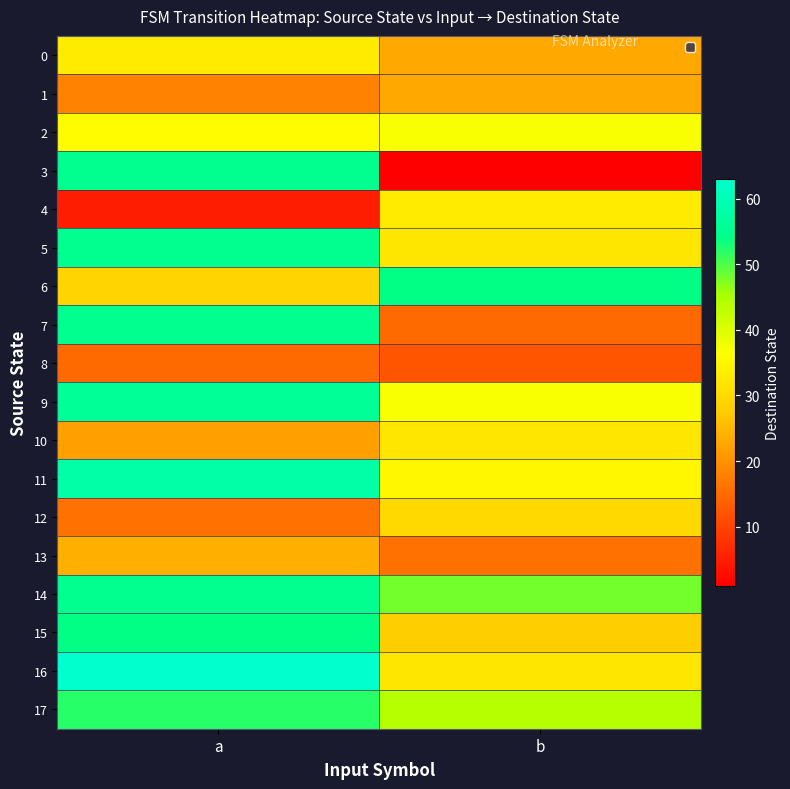

Rank the series at a from highest to lowest value.

16, 11, 9, 3, 5, 7, 14, 15, 17, 2, 0, 6, 13, 10, 1, 12, 8, 4